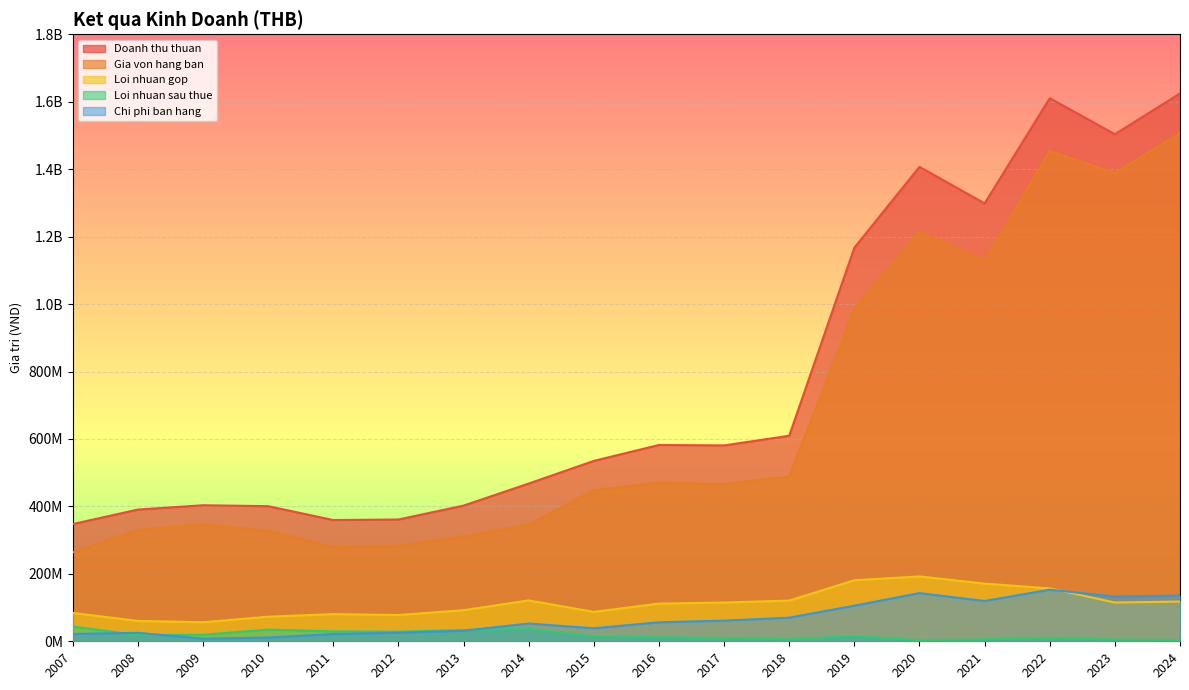

Where does the Doanh thu thuan series first go above 580810014?

2016